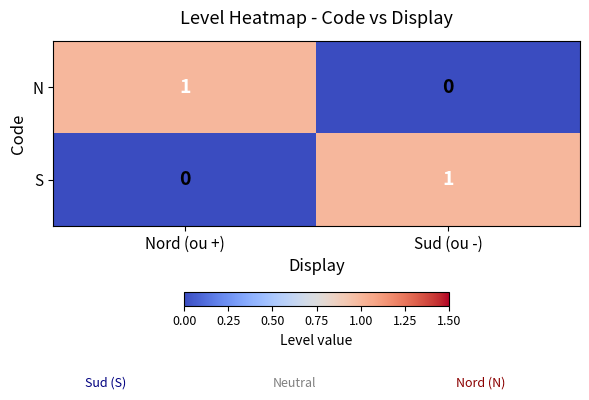

Reading right to left, transcribe all the data shown in this chart.

N: 0	1
S: 1	0